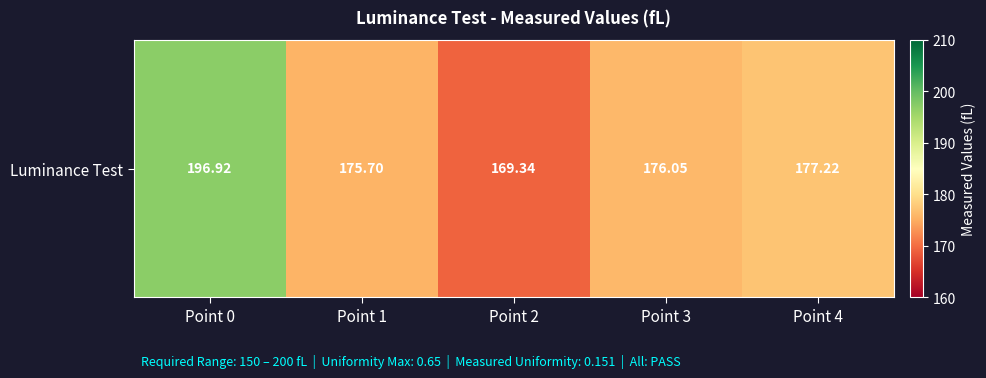

At which category does the chart reach its peak across all series?

Point 0